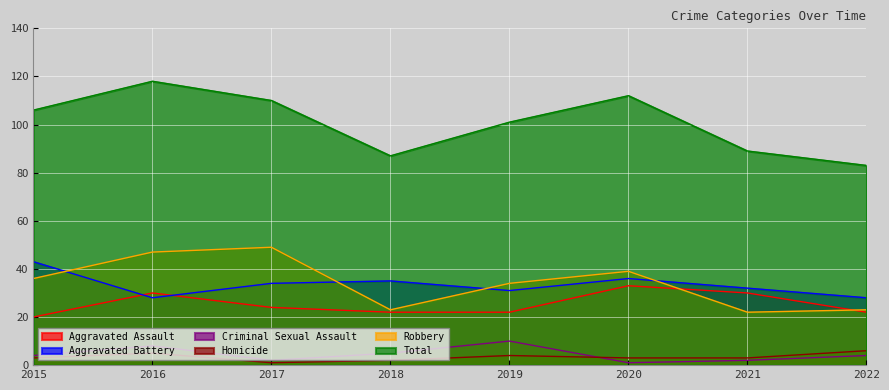

Which series changed the most between 2019 and 2021?

Robbery